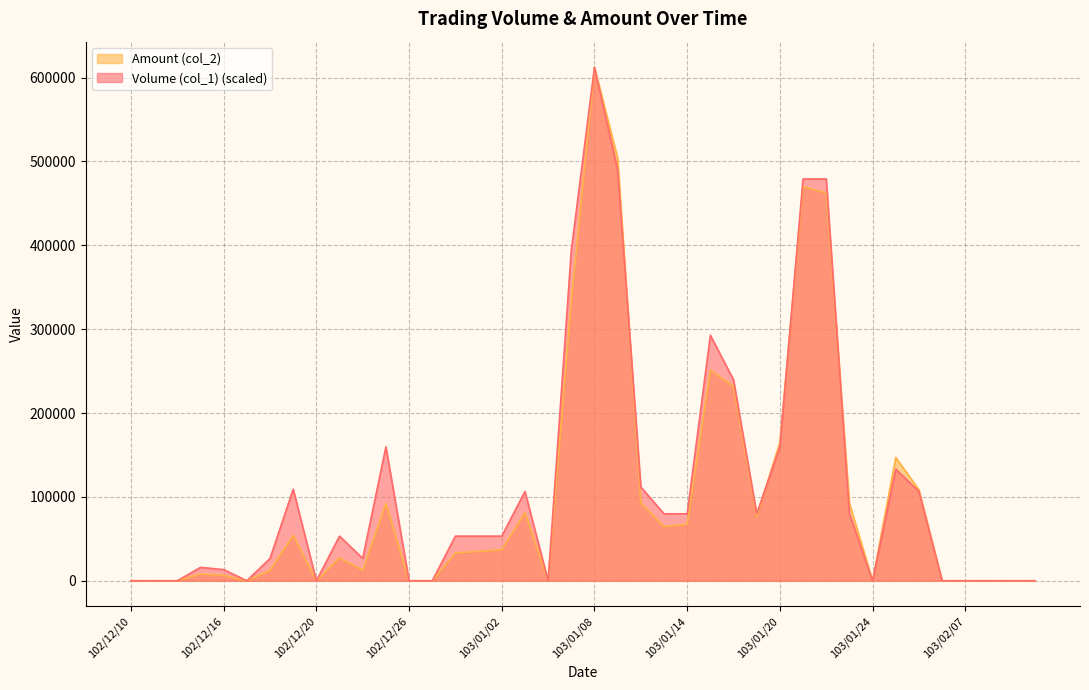

True or false: Amount (col_2) has a value of 257679.0 at 103/01/09.

False